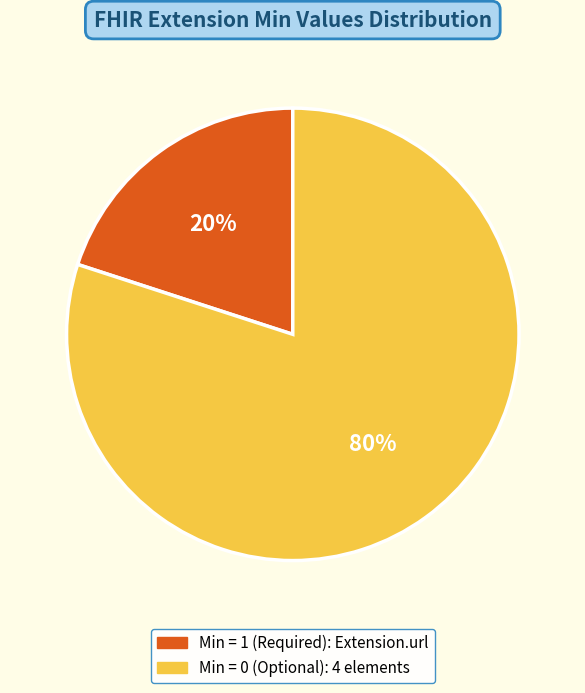

To the nearest percent, what is the average slice percentage?

50%